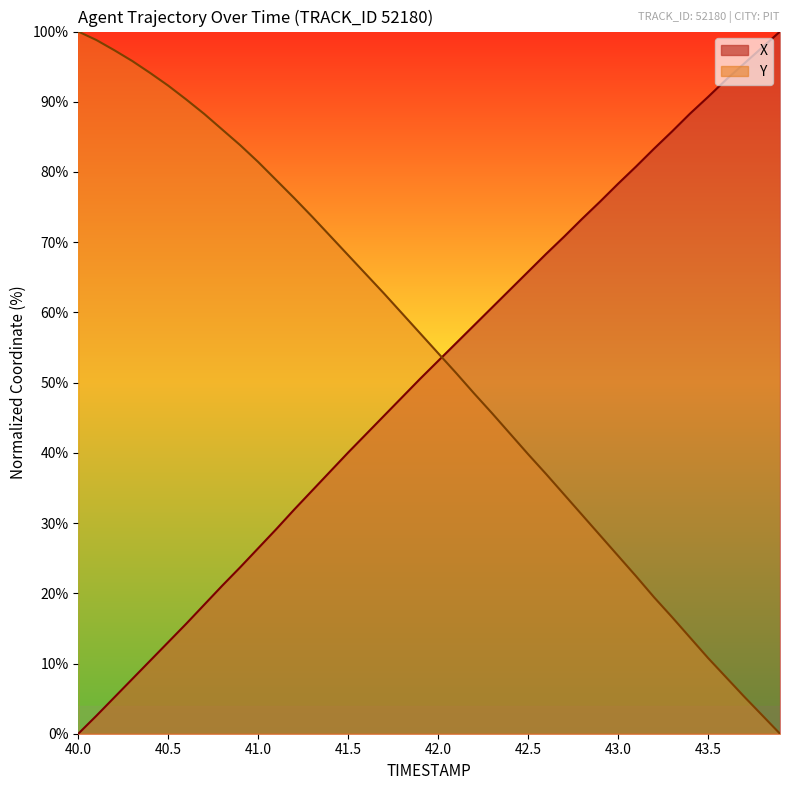

True or false: X and Y cross at least once.

True